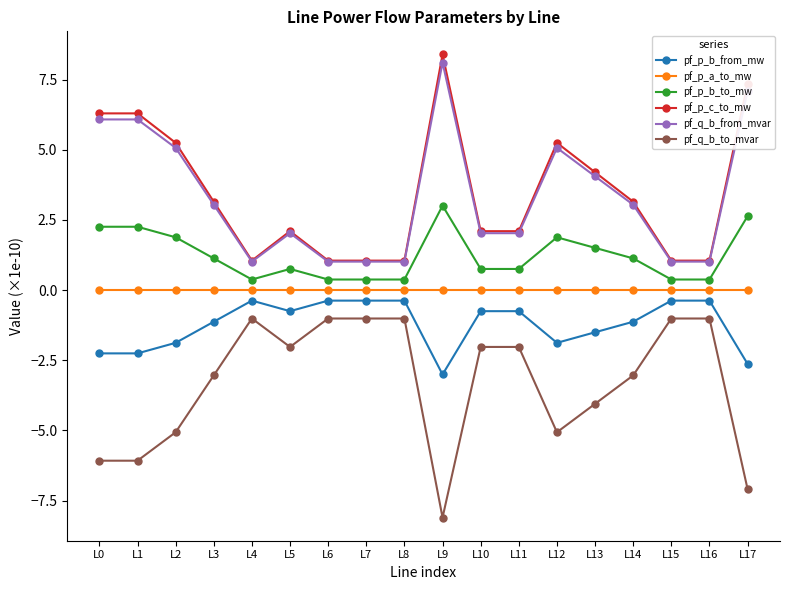

What is the total value across all series at L15?

1.0